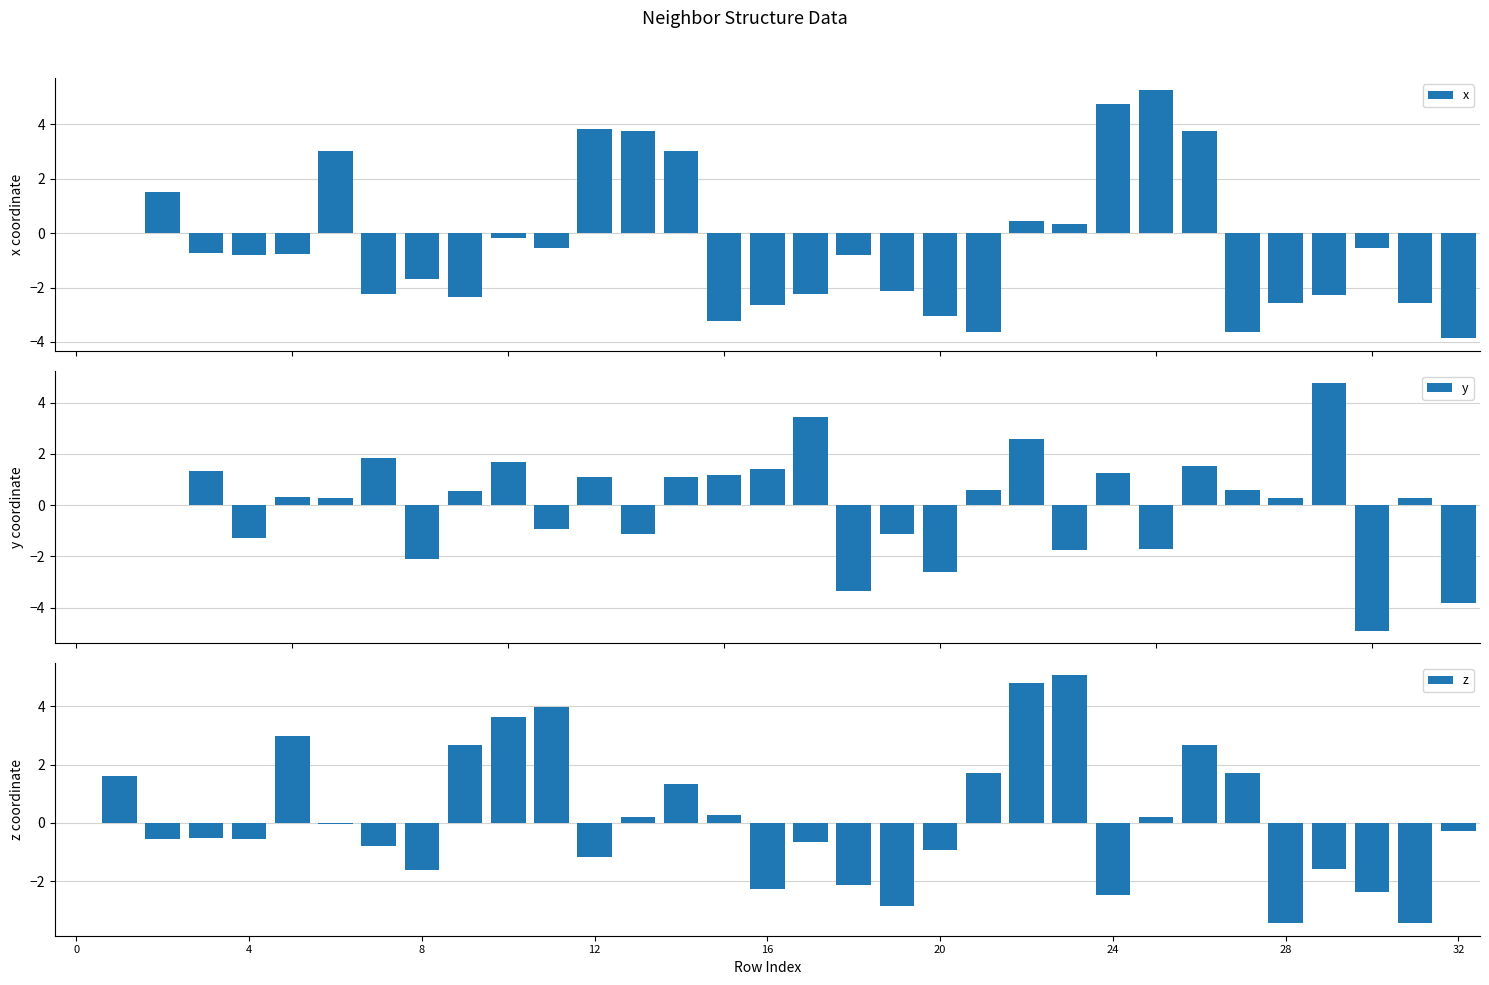

The value of z at 28 is -3.5. True or false?

True